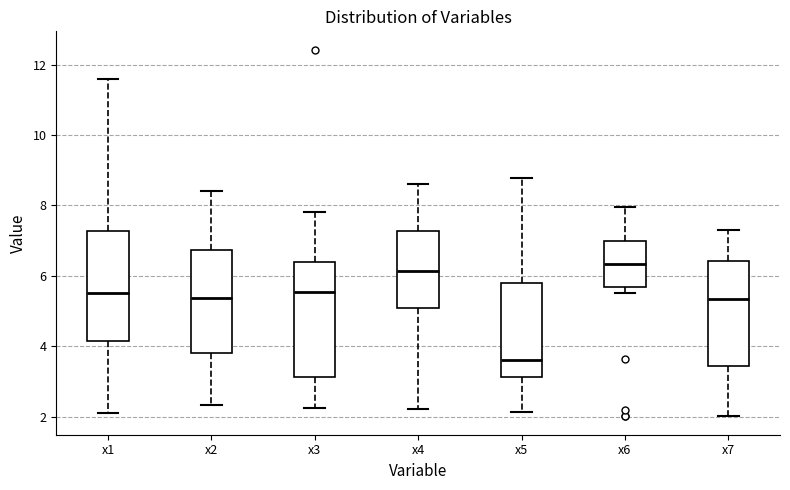

Which box has the highest median line?

x6